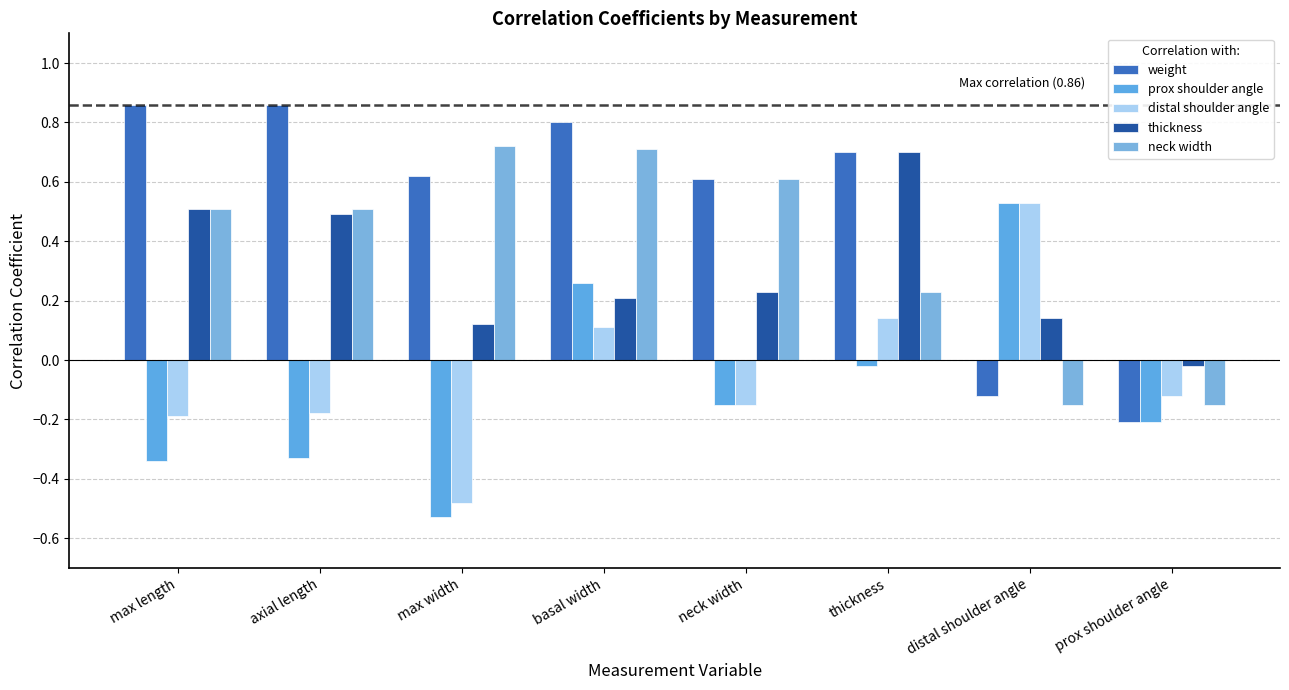

True or false: weight has a value of -0.2 at prox shoulder angle.

True